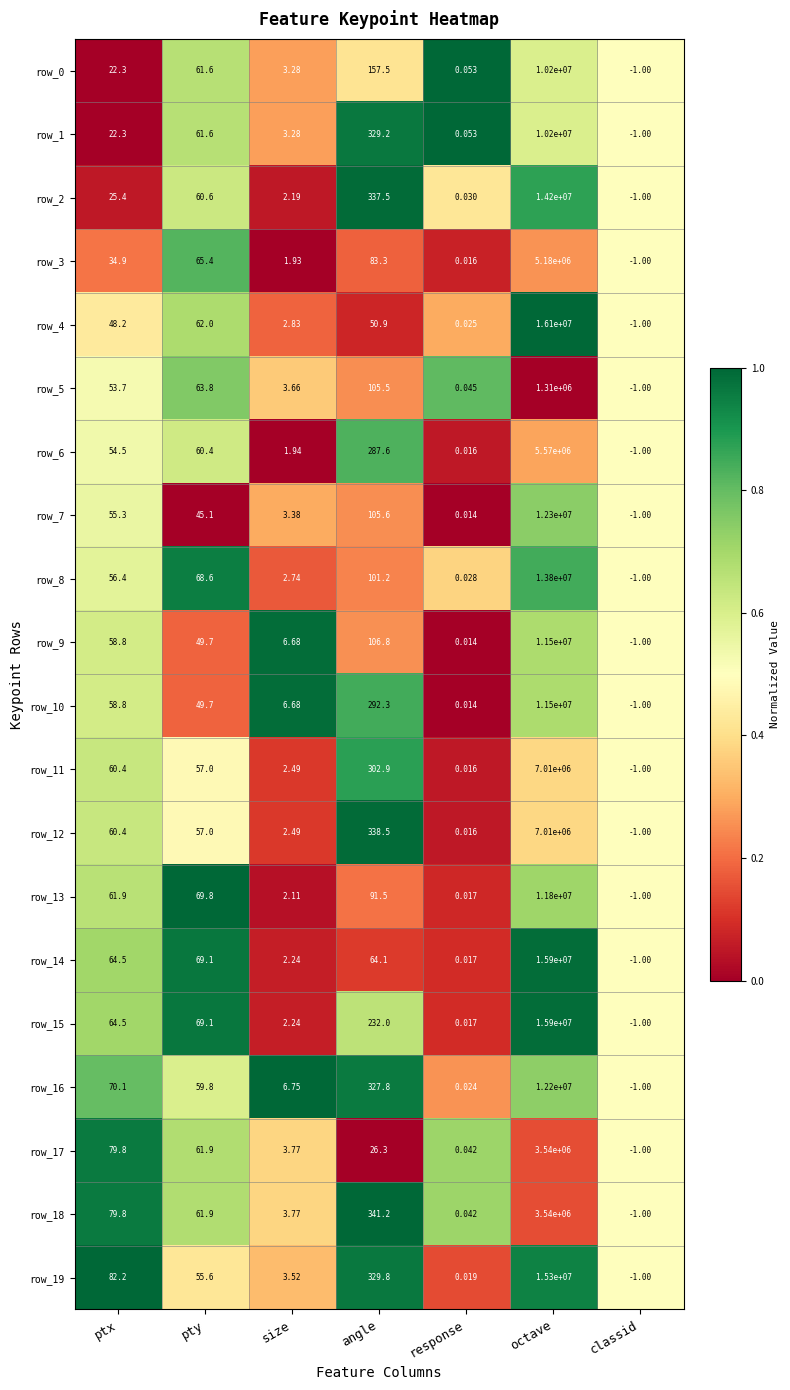

What is the approximate value of row_12 at ptx?

60.4